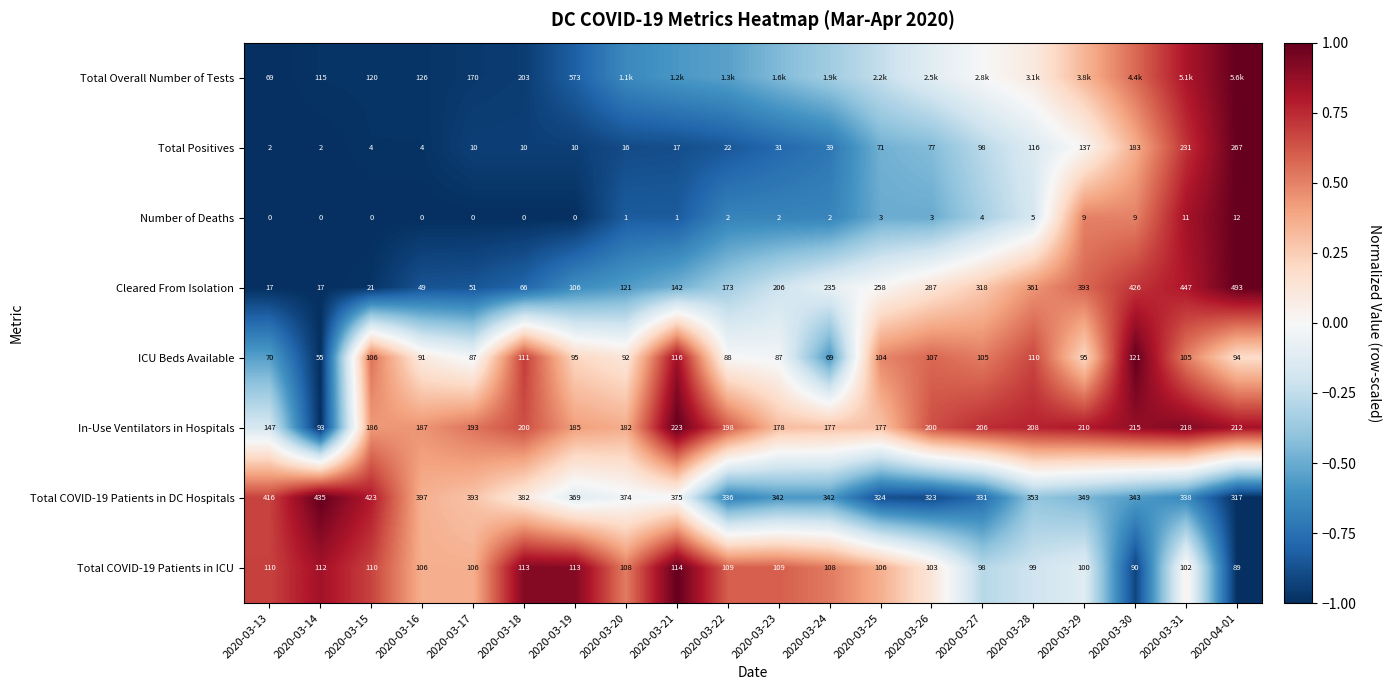

At 2020-03-15, list the series in order from smallest to largest.

Number of Deaths, Total Positives, Cleared From Isolation, ICU Beds Available, Total COVID-19 Patients in ICU, Total Overall Number of Tests, In-Use Ventilators in Hospitals, Total COVID-19 Patients in DC Hospitals